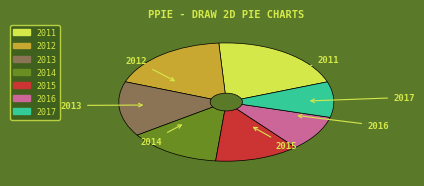

Approximately how many times larger is the value at 2017 compared to 2015?

0.8